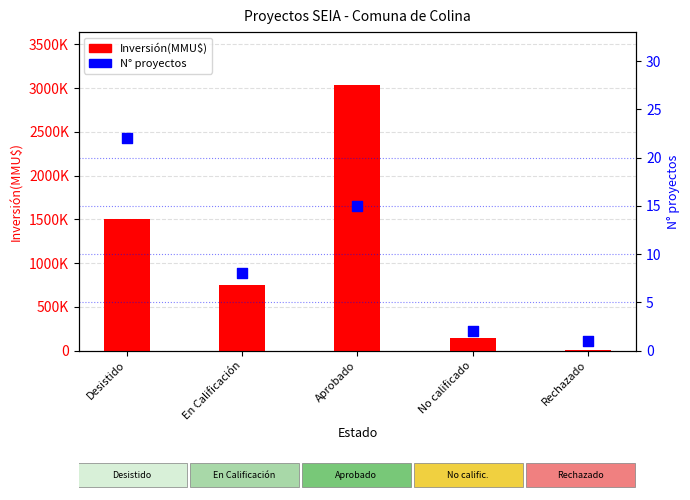

Which series has the largest Y range (max minus min)?

Inversión(MMU$)